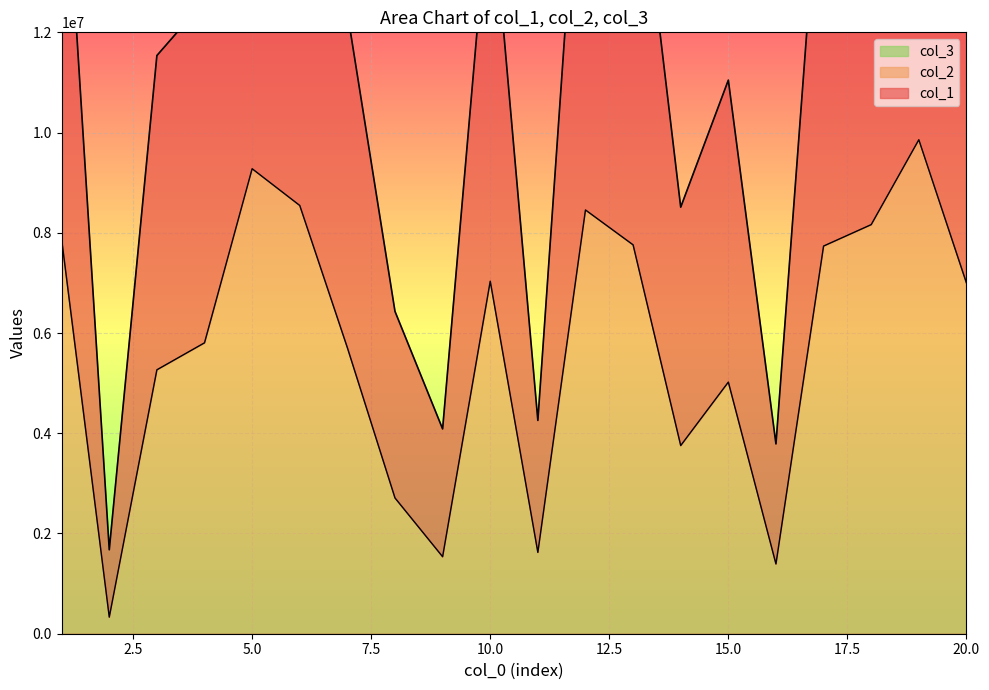

The value of col_2 at 15.0 is 5020550. True or false?

True